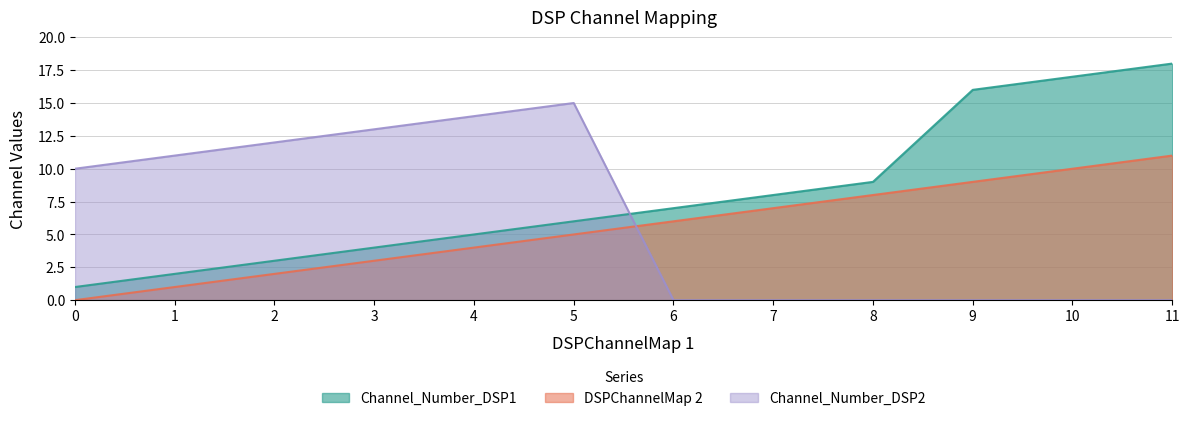

True or false: DSPChannelMap 2 and Channel_Number_DSP1 intersect in this chart.

False